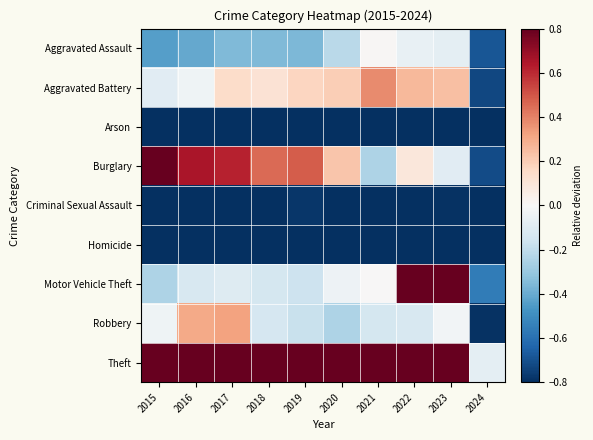

Rank the series at 2017 from lowest to highest value.

Arson, Homicide, Criminal Sexual Assault, Aggravated Assault, Motor Vehicle Theft, Aggravated Battery, Robbery, Burglary, Theft